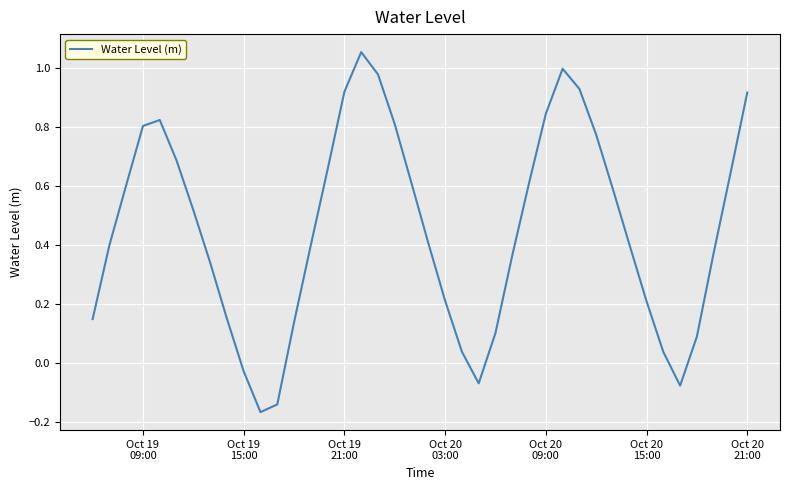

Count the number of values greater than 0.

35